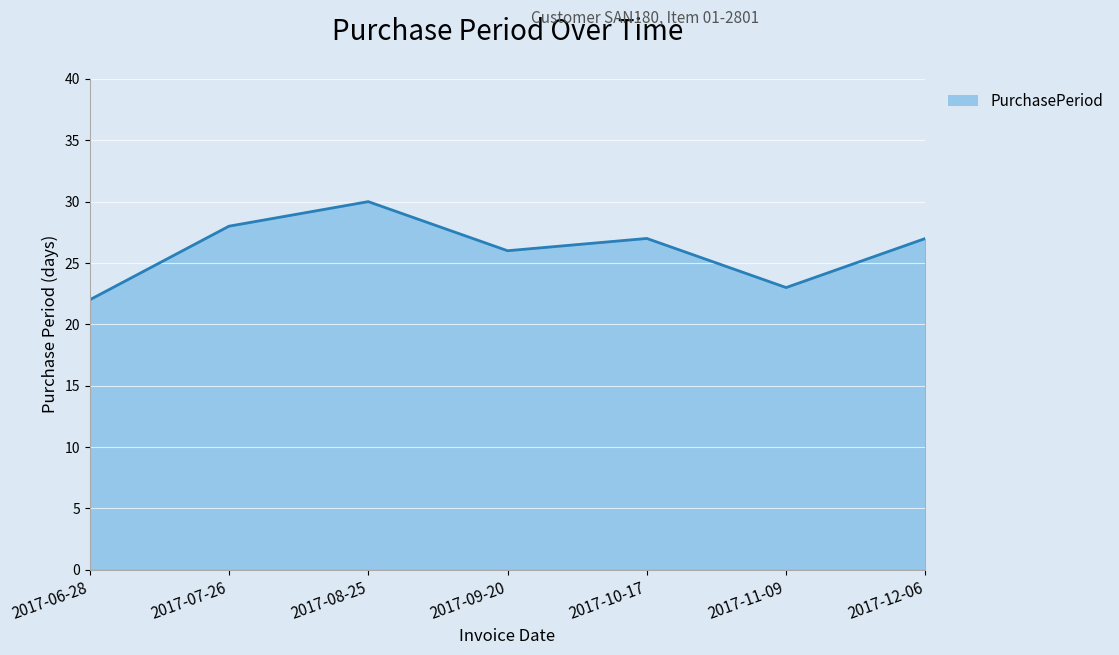

What value does the data have at 2017-12-06?

27